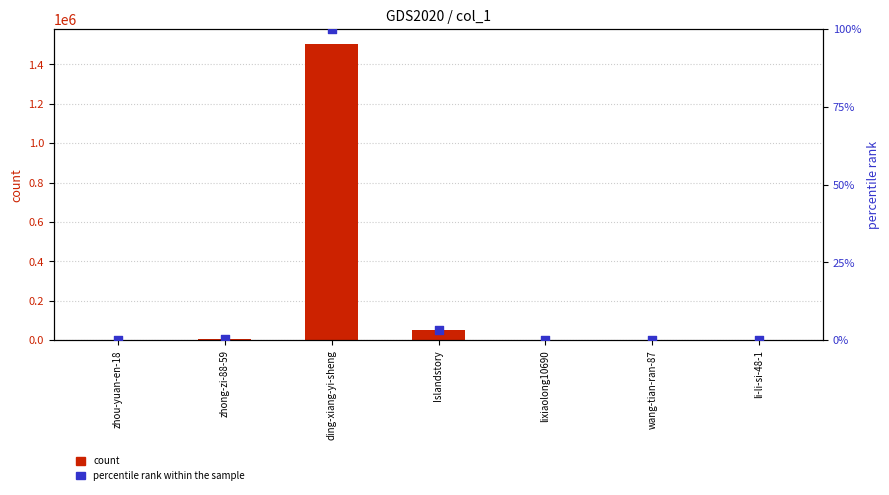

Is the value of percentile rank within the sample at li-li-si-48-1 greater than the value of count at zhong-zi-88-59?

No